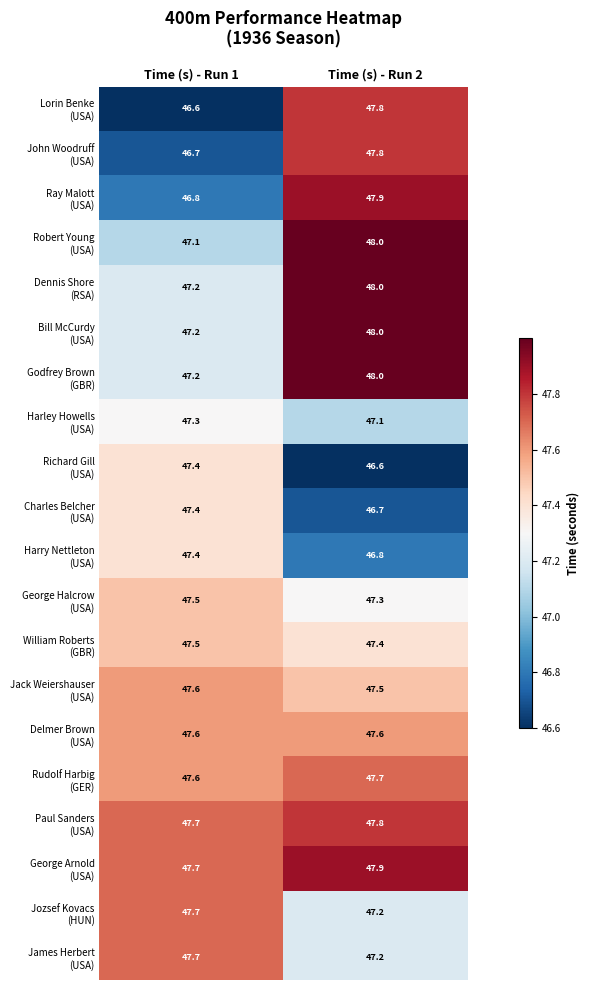

What is the spread (max minus min) of values at Time (s) - Run 1?

1.1